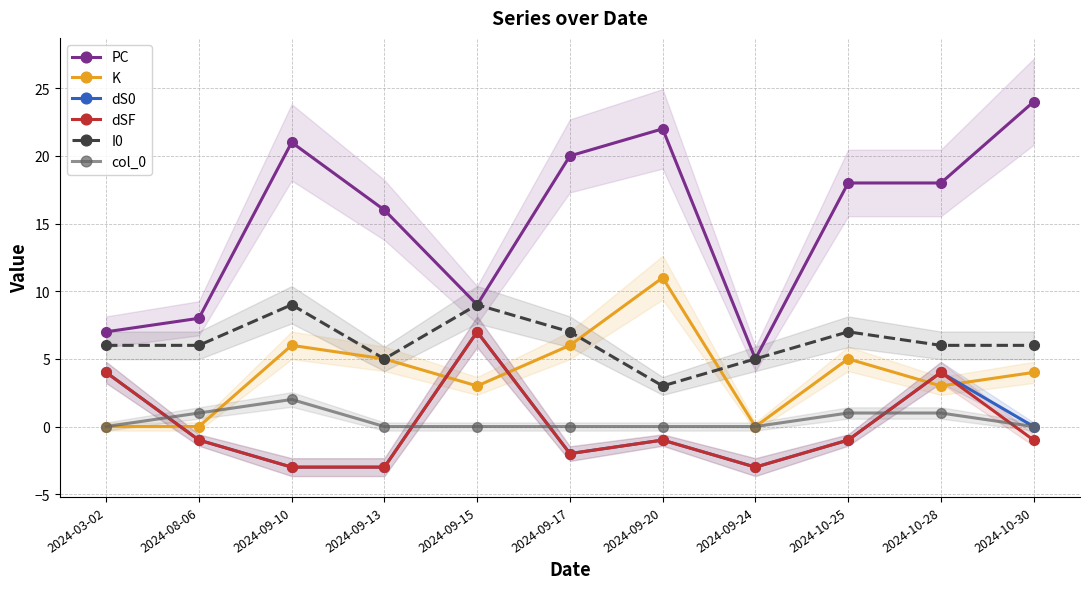

Count the number of categories in the chart.

11